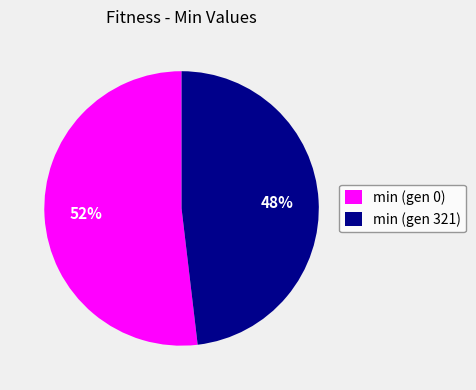

Rank the categories by value from highest to lowest.

min (gen 0), min (gen 321)